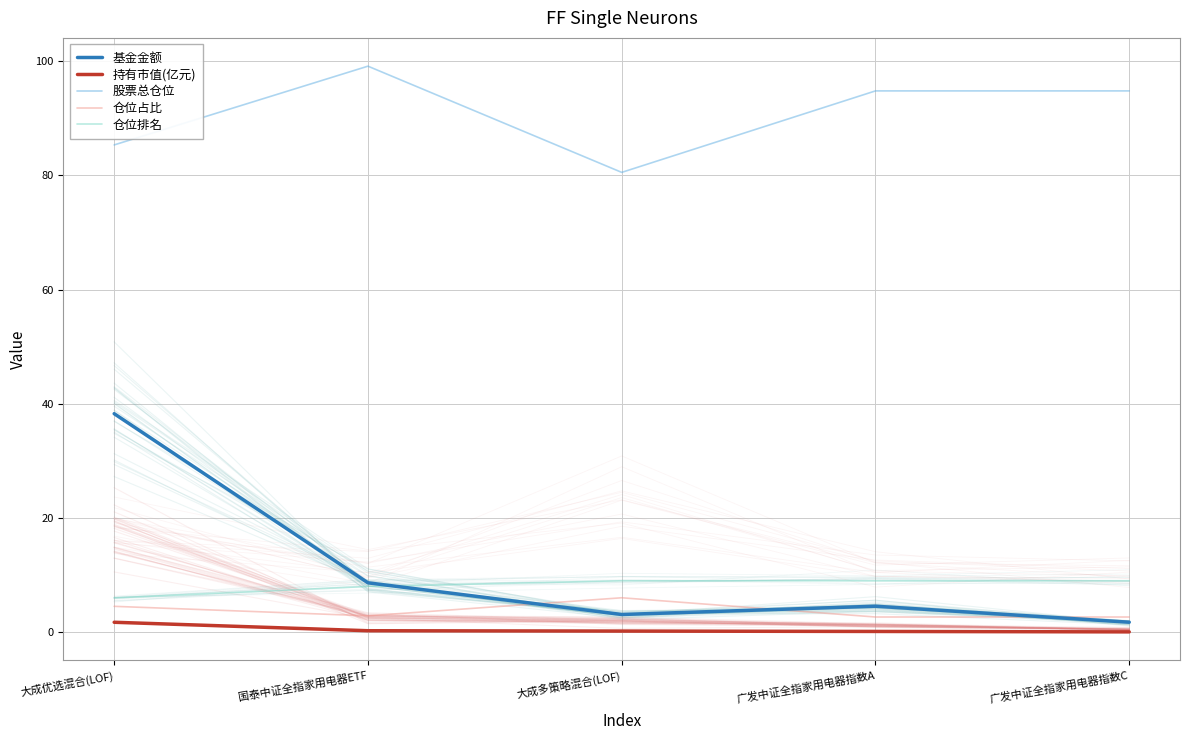

What position from the left is 国泰中证全指家用电器ETF?

2